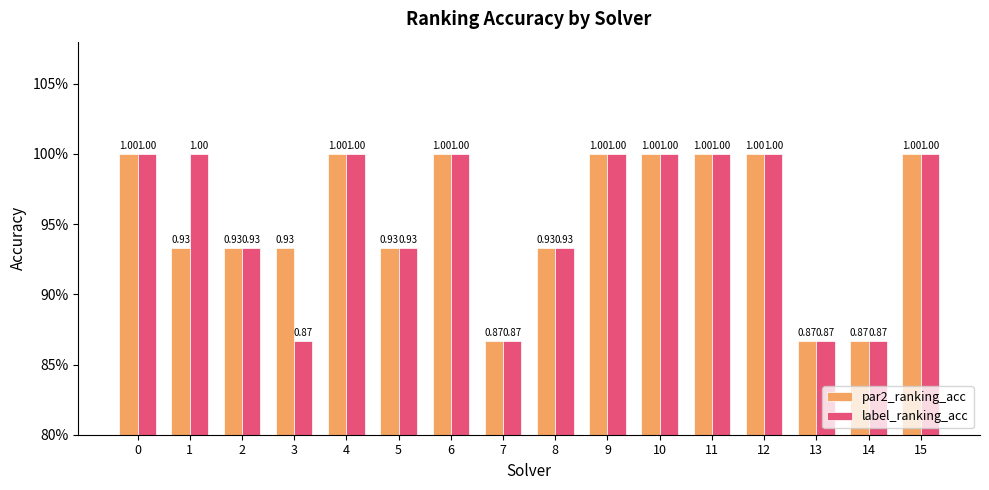

At how many categories does at least one series exceed 0?

16